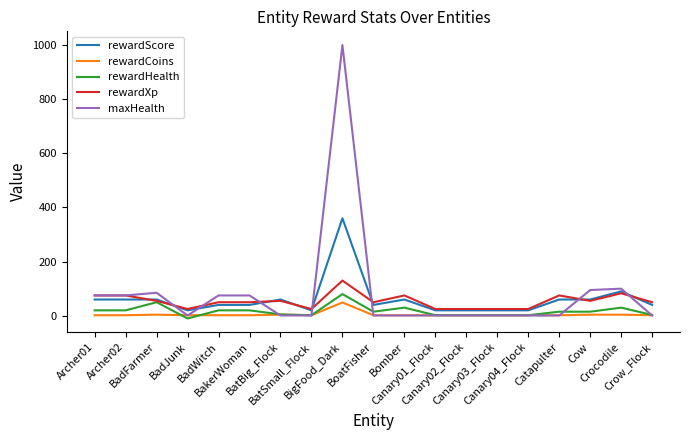

What is the maximum value shown in the chart?

1000